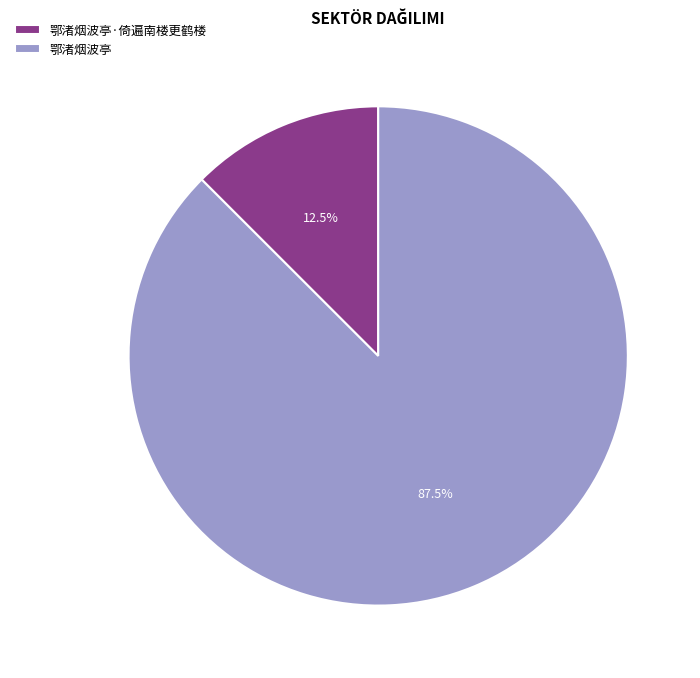

Do 鄂渚烟波亭 and 鄂渚烟波亭·倚遍南楼更鹤楼 together represent more than half of the pie?

Yes